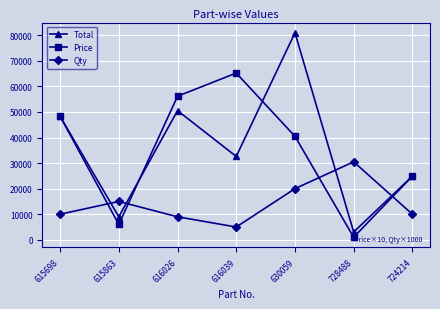

Read the Qty value at 616026.

9000